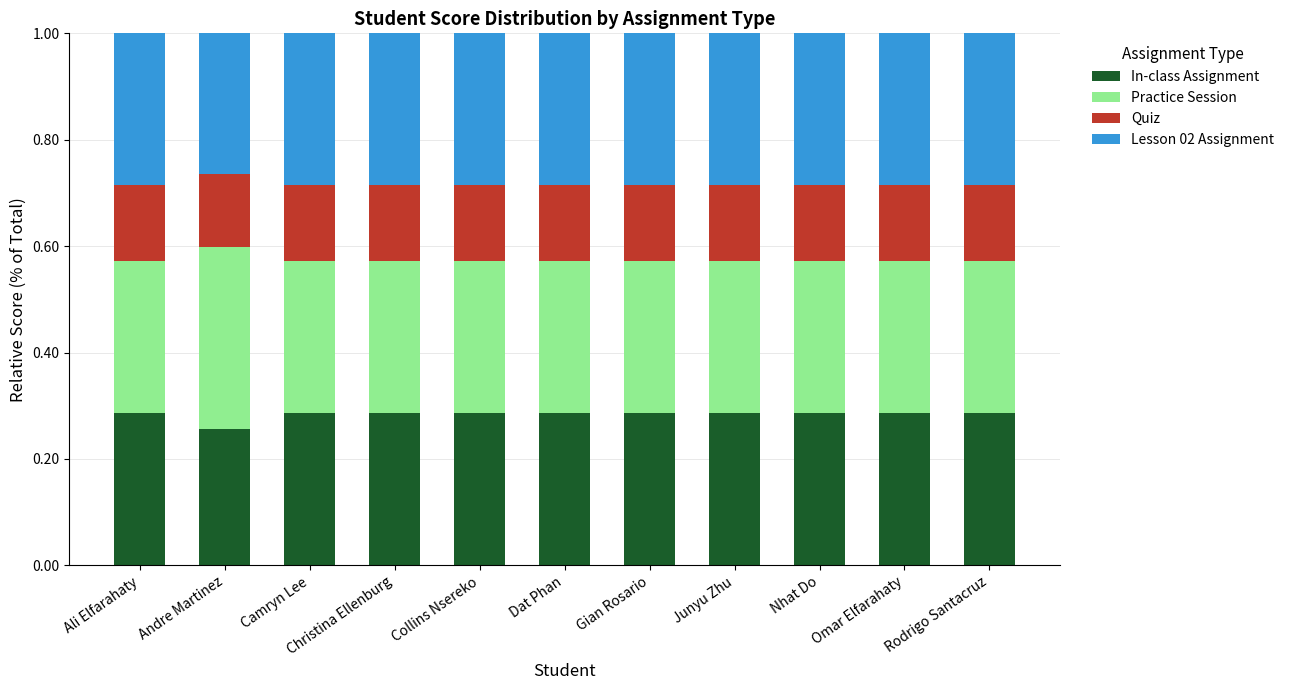

Is it true that In-class Assignment equals 0.1 at Junyu Zhu?

False